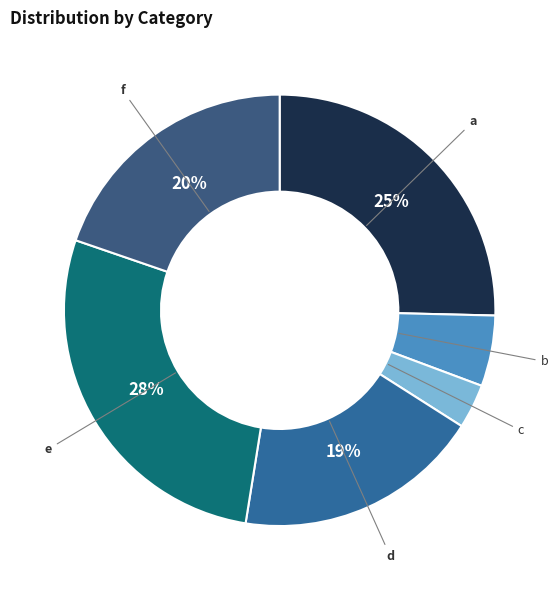

Does any single category account for the majority?

No